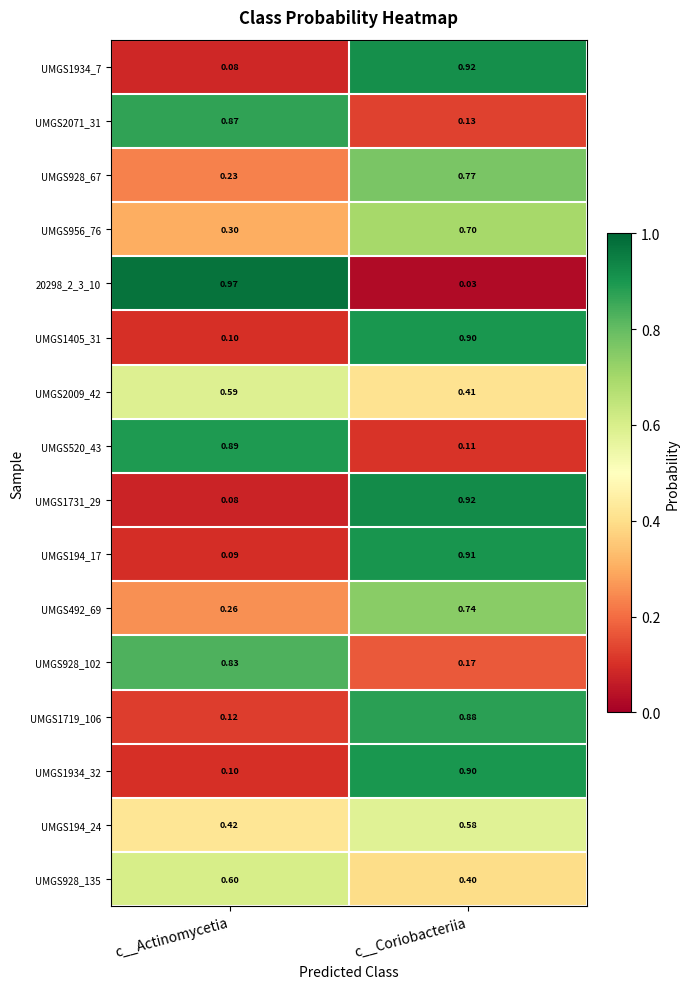

At which category is the sum across all series the highest?

c__Coriobacteriia